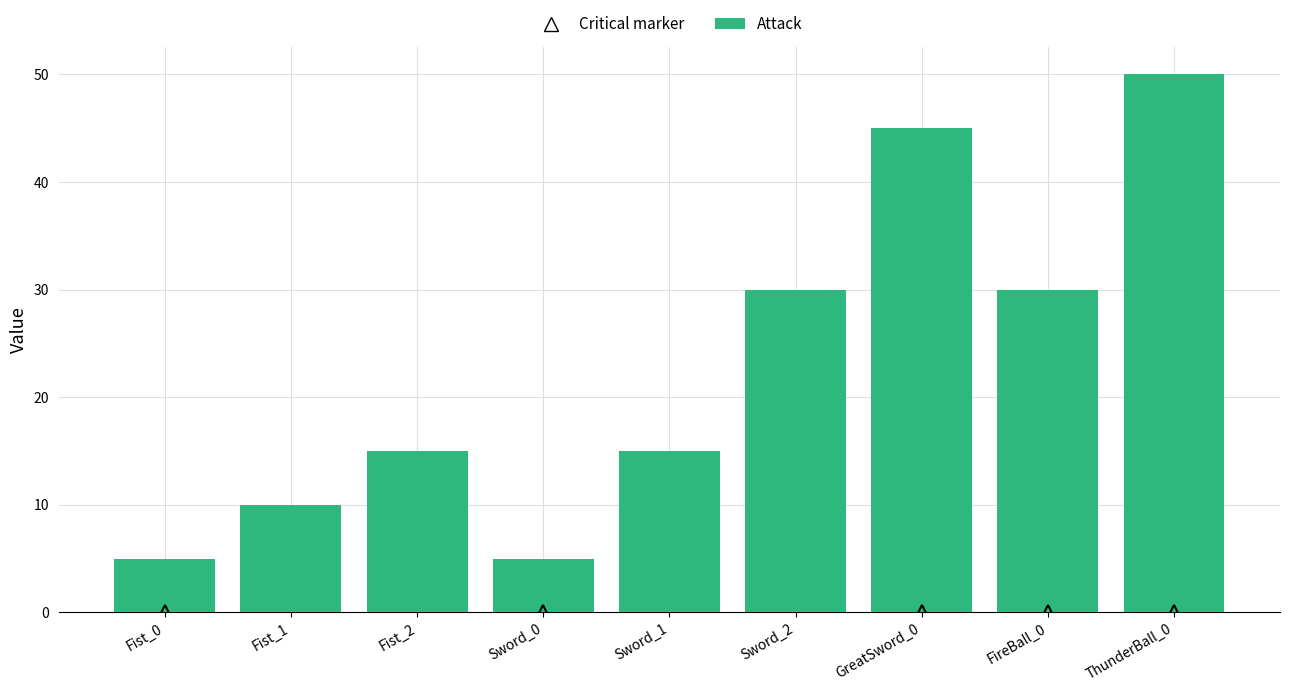

What is the maximum value shown in the chart?

50